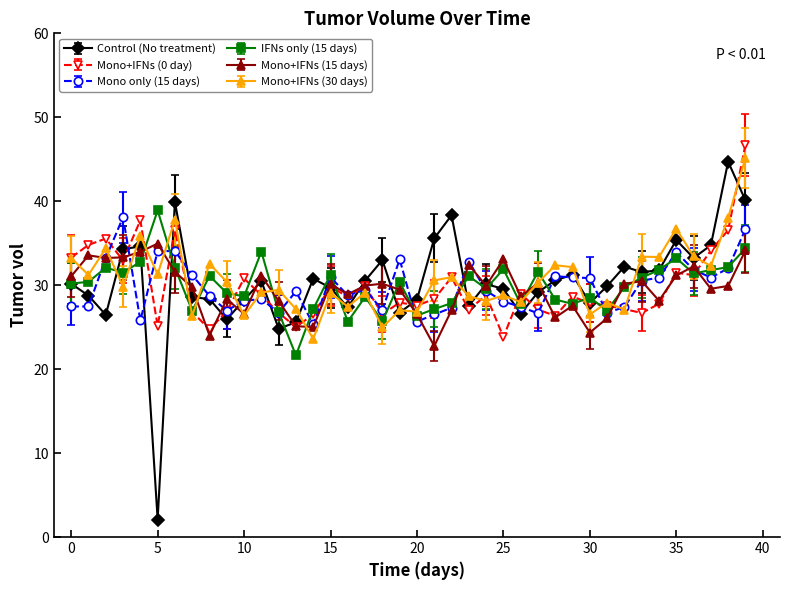

At how many categories does at least one series exceed 21?

40